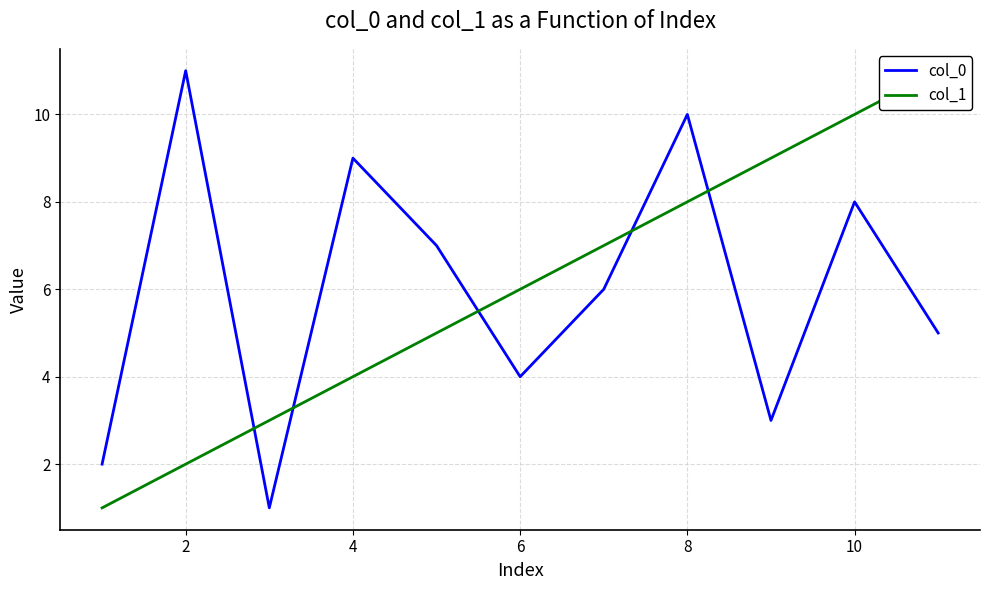

At which category does the chart reach its peak across all series?

2